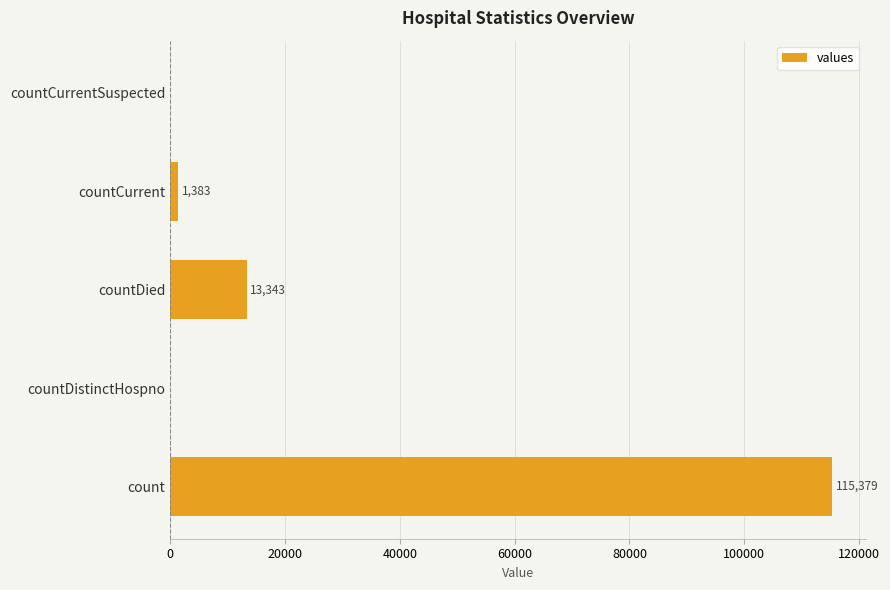

What value does the data have at count, to the nearest 100?

115400